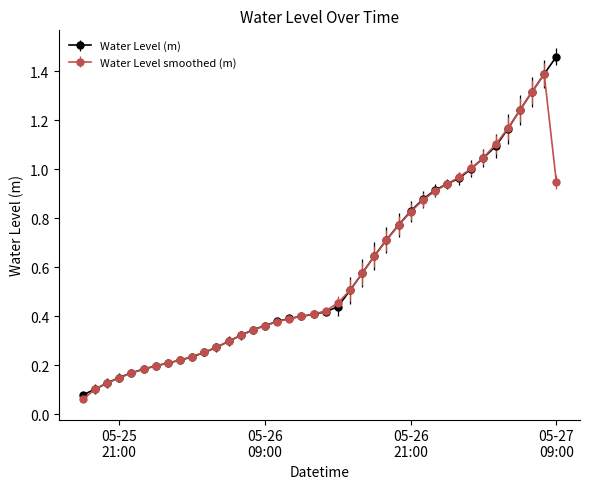

List the series in order of their peak value, lowest first.

Water Level smoothed (m), Water Level (m)